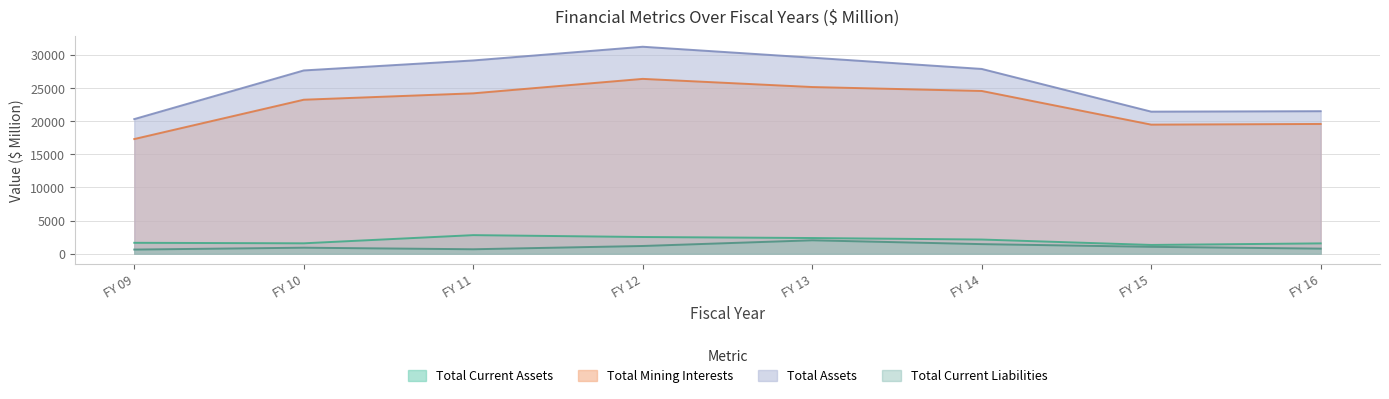

Where is the first local maximum for Total Current Liabilities?

FY 10